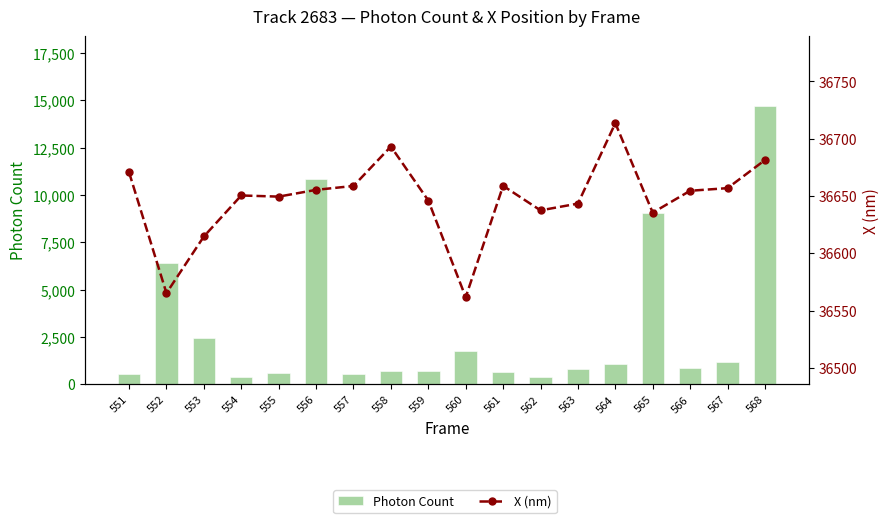

What is the highest value of the Photon Count series?

14713.0